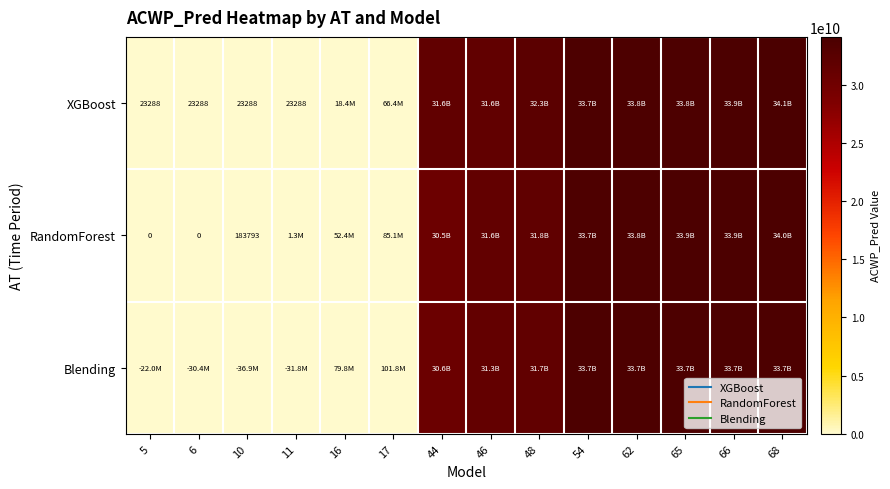

Rank the series by their average value, from lowest to highest.

Blending, RandomForest, XGBoost